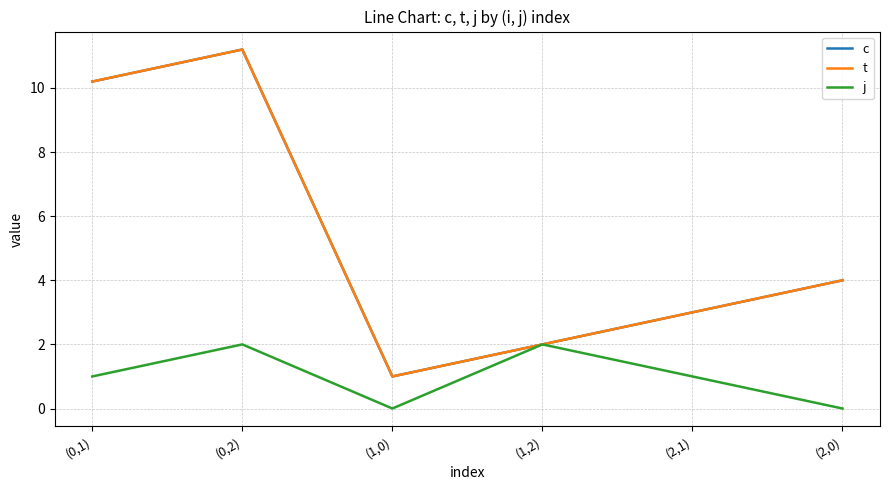

True or false: c and t intersect in this chart.

False